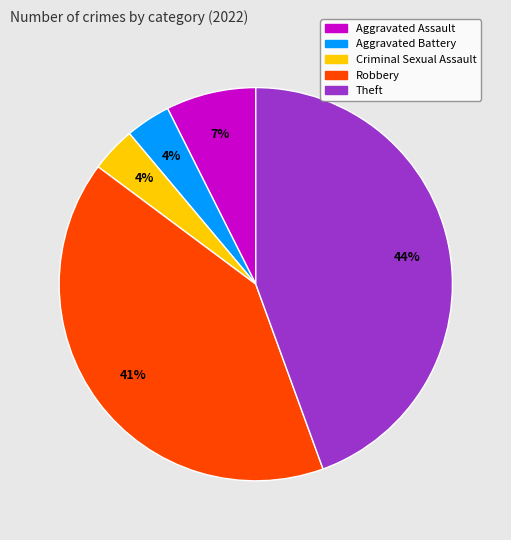

To the nearest percent, what portion does Theft represent?

44%